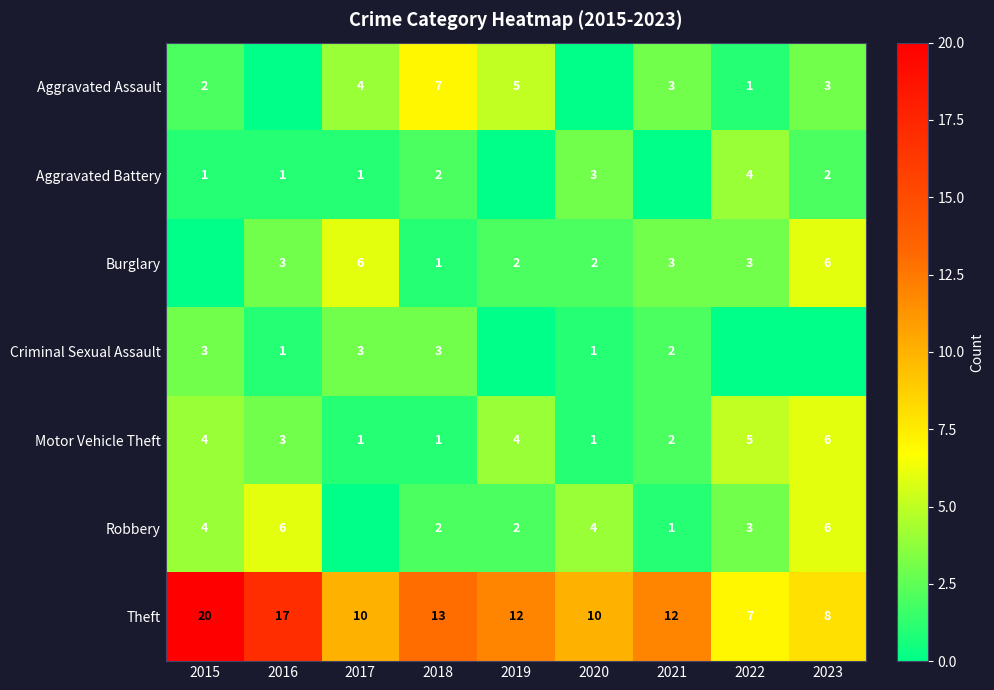

At which label is Theft closest to 13?

2018